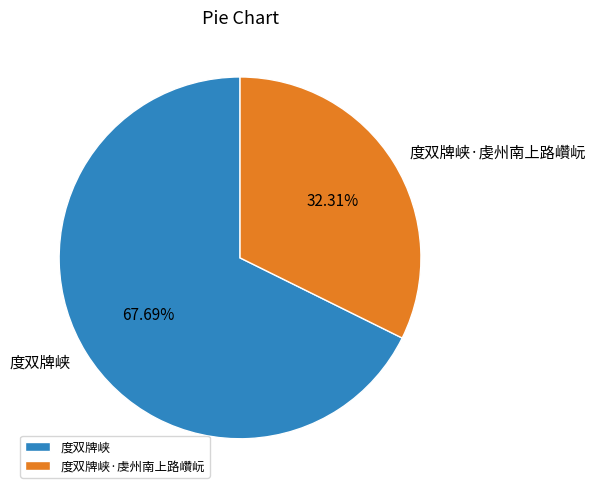

Is 度双牌峡·虔州南上路巑岏 the majority of the pie?

No